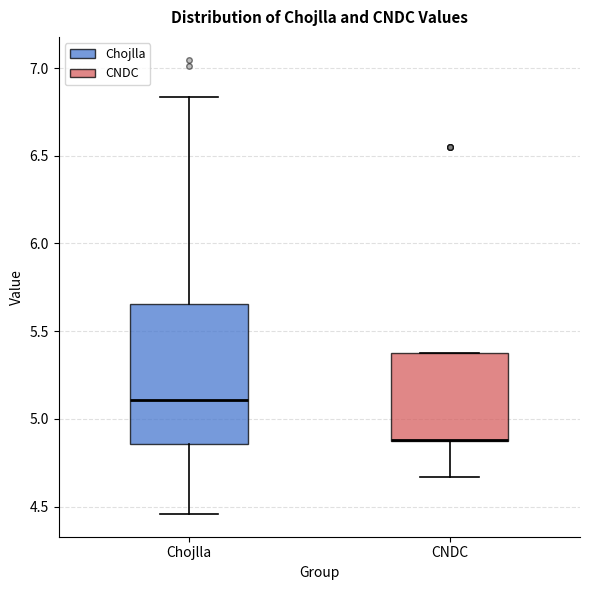

Reading left to right, transcribe this box plot: for each box, give where its median line is, the range the box spans, and where its two whiskers end, as read against the y-axis. The values are not printed on the chart, so give them approximately, as read against the axis.

Chojlla: median 5.10, box 4.85 to 5.65, whiskers 4.45 to 6.85
CNDC: median 4.90 (drawn on the box's lower edge), box 4.90 to 5.40, whiskers 4.65 to 5.40